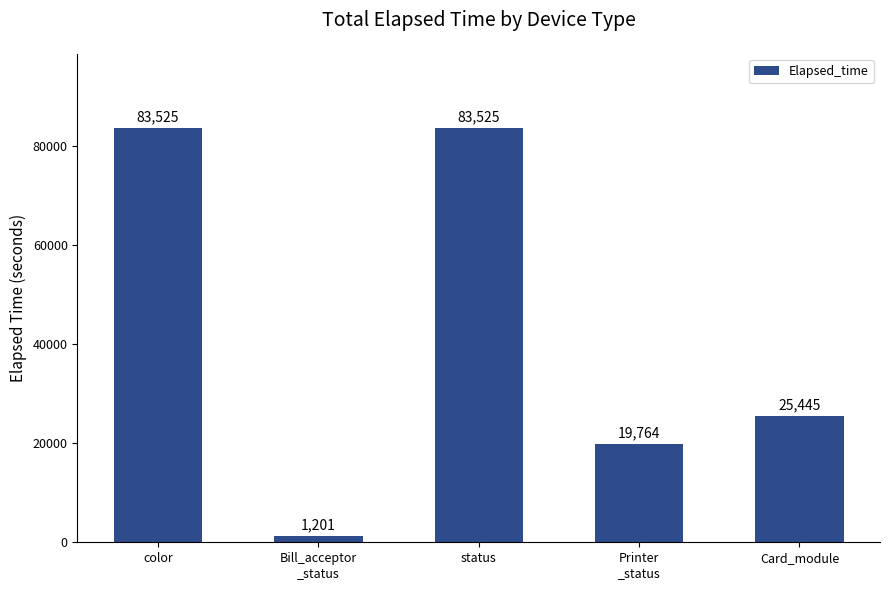

Does the chart contain stacked bars?

No